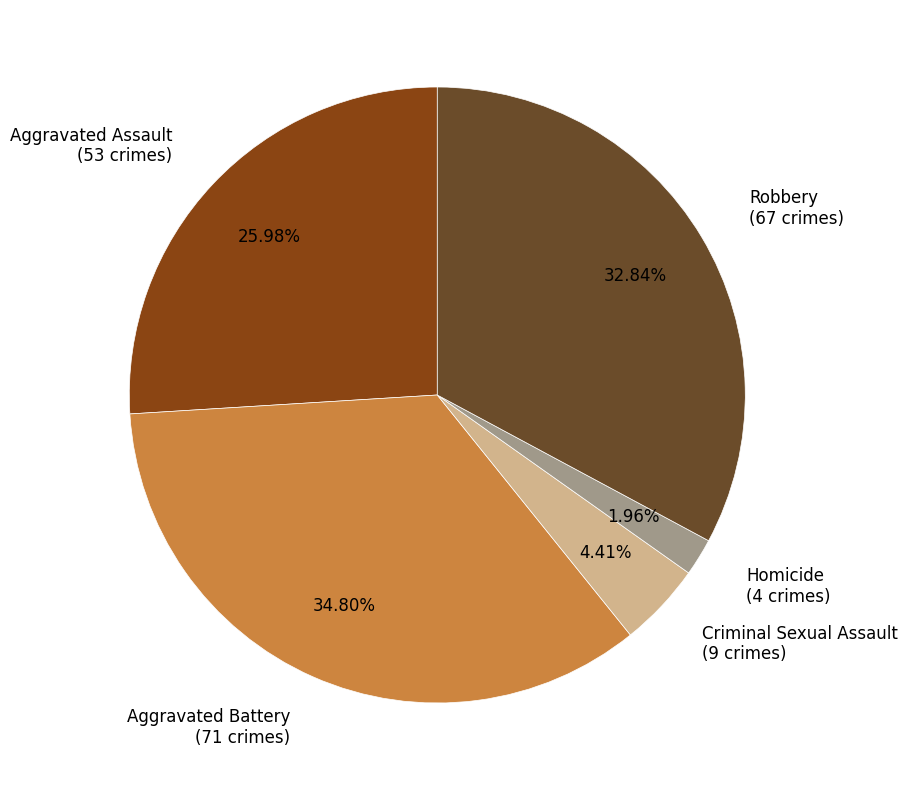

To the nearest percent, what is the difference between the Criminal Sexual Assault and Aggravated Battery slice percentages?

30%